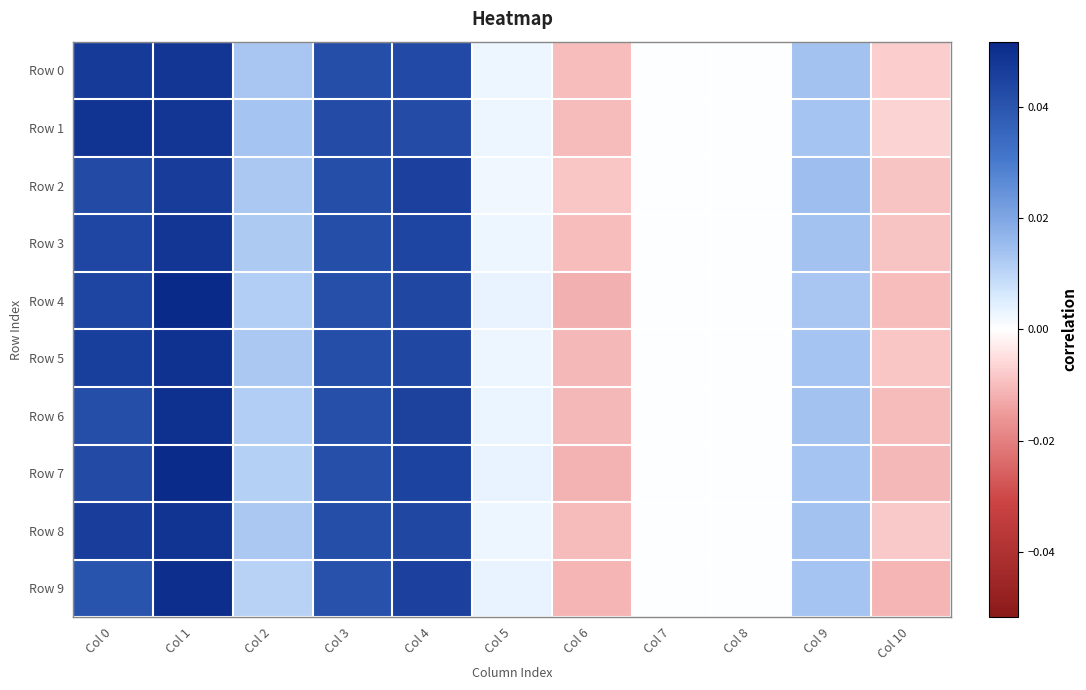

At Col 5, list the series in order from largest to smallest.

Row 4, Row 7, Row 9, Row 6, Row 5, Row 3, Row 8, Row 0, Row 1, Row 2